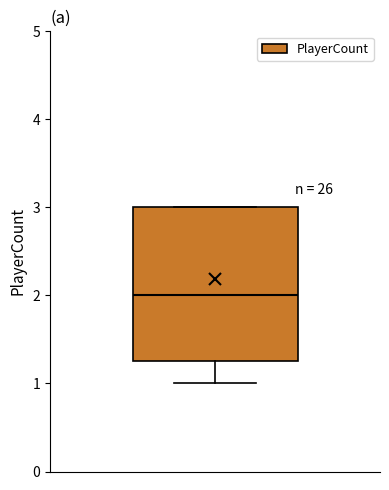

Where is the lower edge of the box on the y-axis? The values are not printed on the chart, so give them approximately, as read against the axis.

1.3